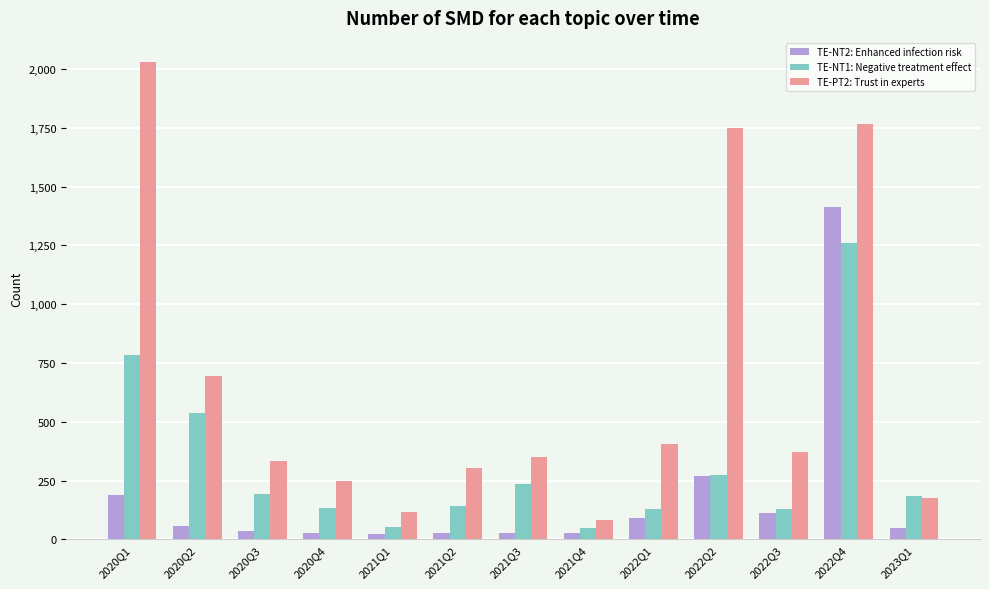

What is the label of the 9th bar from the right?

2021Q1